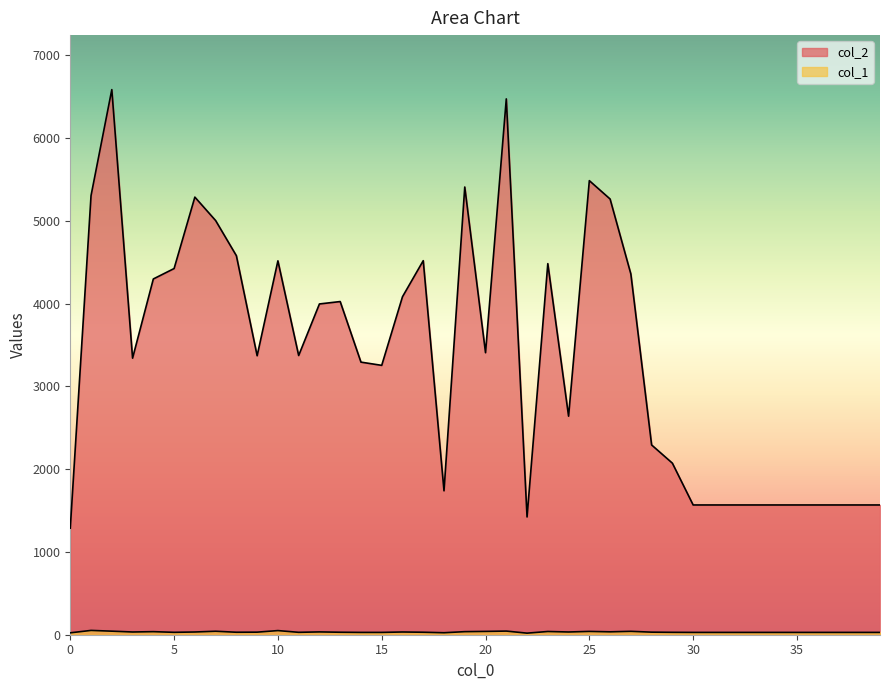

What is the difference between the second highest and second lowest values in the col_1 series?

27